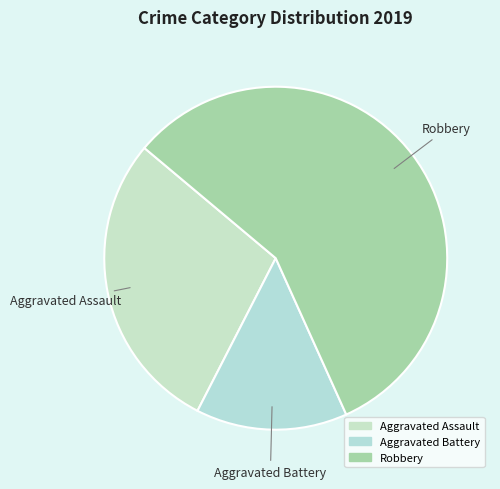

Which category accounts for the majority?

Robbery